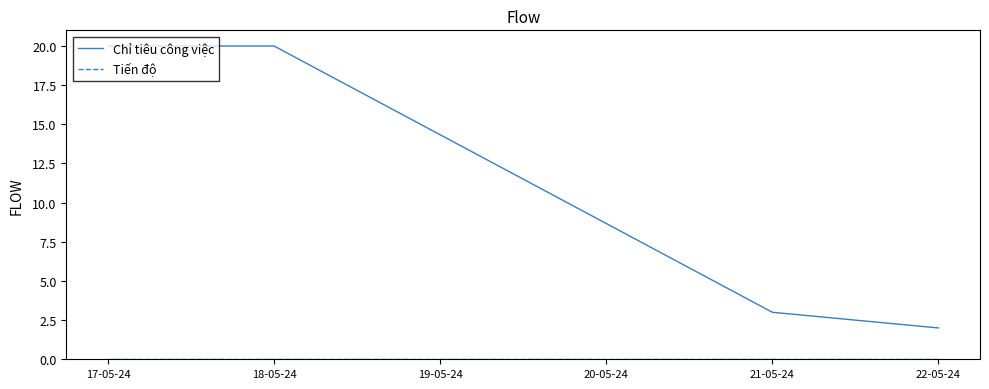

What is the total value across all series at 21-05-24?

3